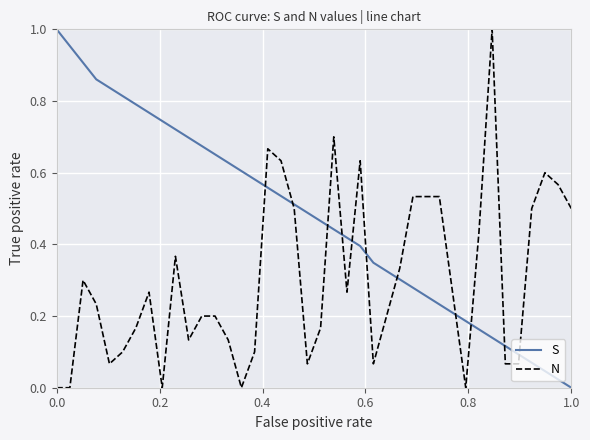

What is the sum of all S values?

18.8